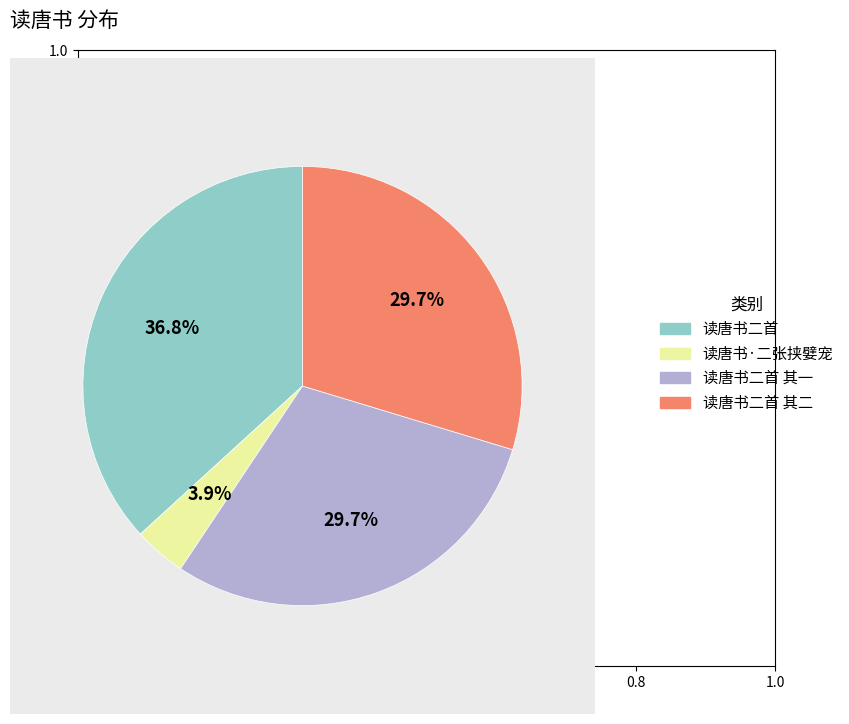

To the nearest percent, what is the difference between the largest and smallest slice percentages?

33%